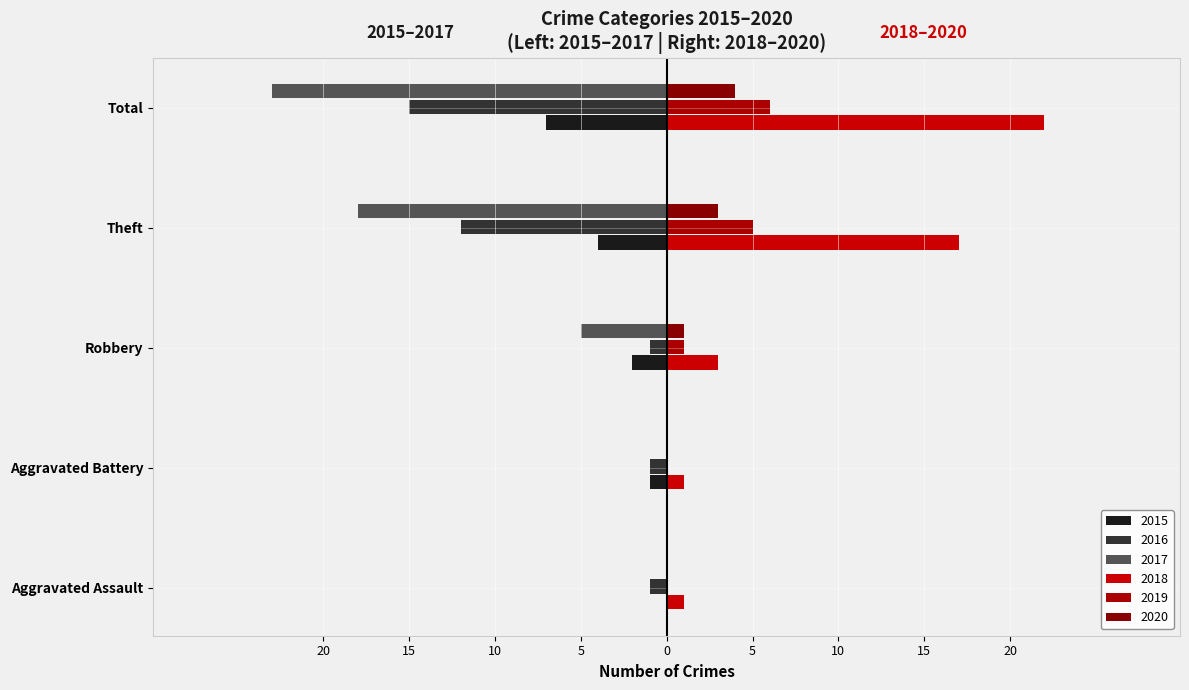

Reading left to right, list all the values displayed in this chart.

2015: Aggravated Assault=0	Aggravated Battery=-1	Robbery=-2	Theft=-4	Total=-7
2016: Aggravated Assault=-1	Aggravated Battery=-1	Robbery=-1	Theft=-12	Total=-15
2017: Aggravated Assault=0	Aggravated Battery=0	Robbery=-5	Theft=-18	Total=-23
2018: Aggravated Assault=1	Aggravated Battery=1	Robbery=3	Theft=17	Total=22
2019: Aggravated Assault=0	Aggravated Battery=0	Robbery=1	Theft=5	Total=6
2020: Aggravated Assault=0	Aggravated Battery=0	Robbery=1	Theft=3	Total=4